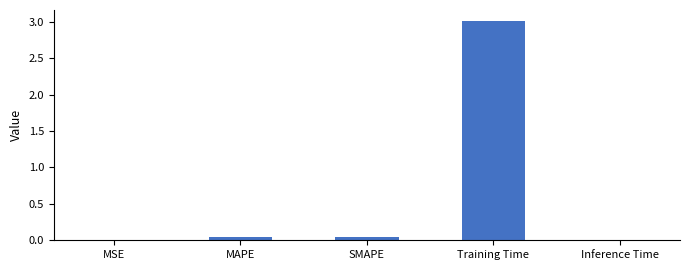

What is the average value?

0.6